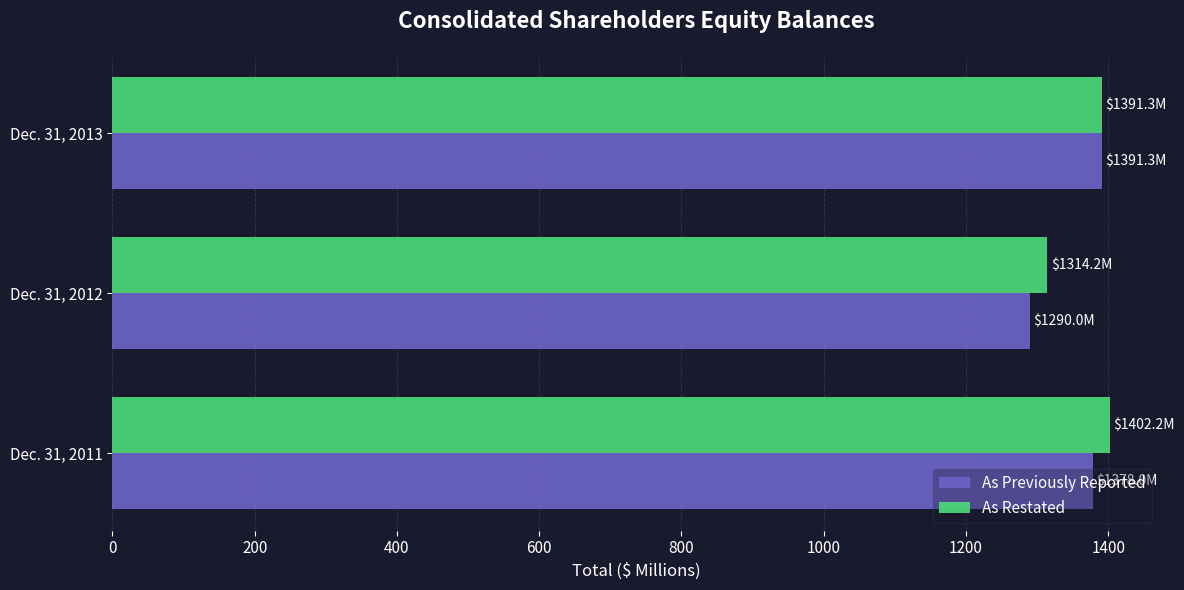

What is the maximum value shown in the chart?

1402.2